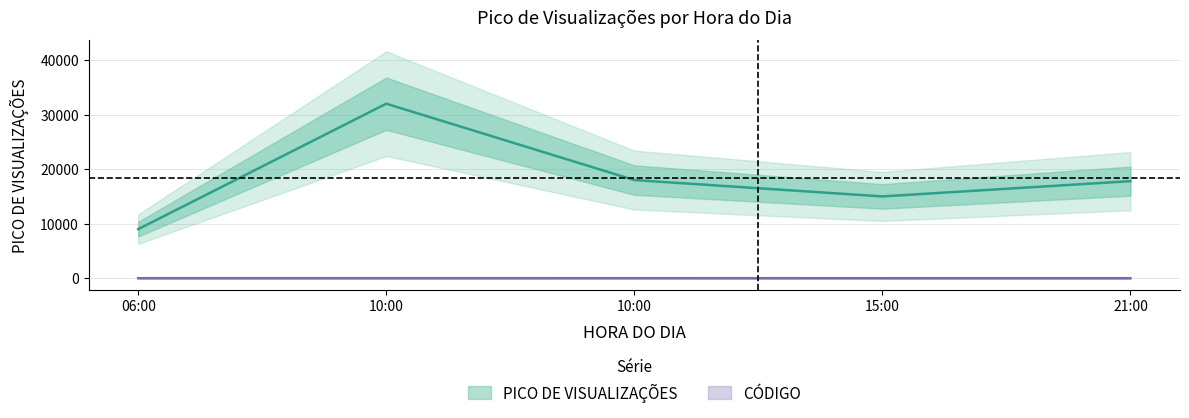

Between 10:00 and 21:00, which series saw the biggest shift?

PICO DE VISUALIZAÇÕES